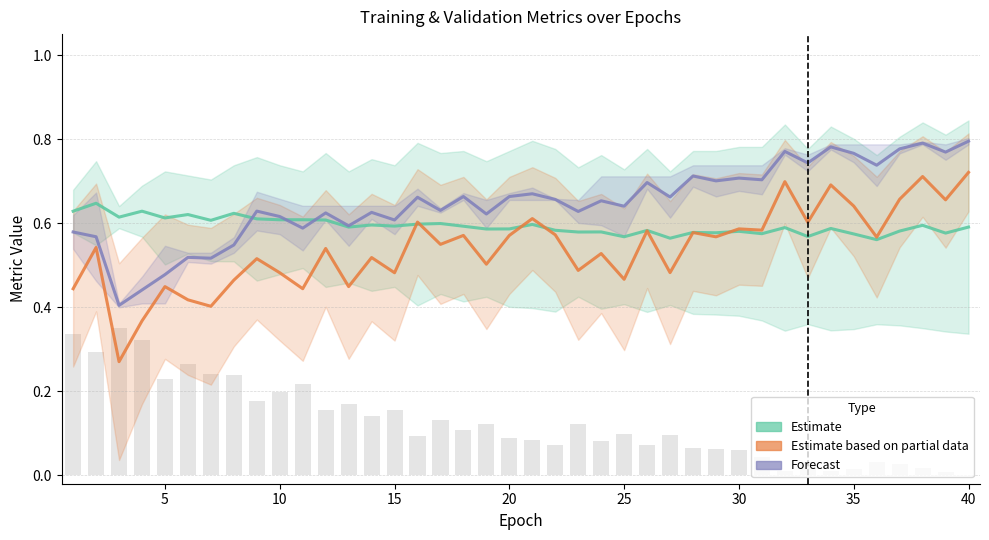

How many Estimate values are between 0 and 1?

40